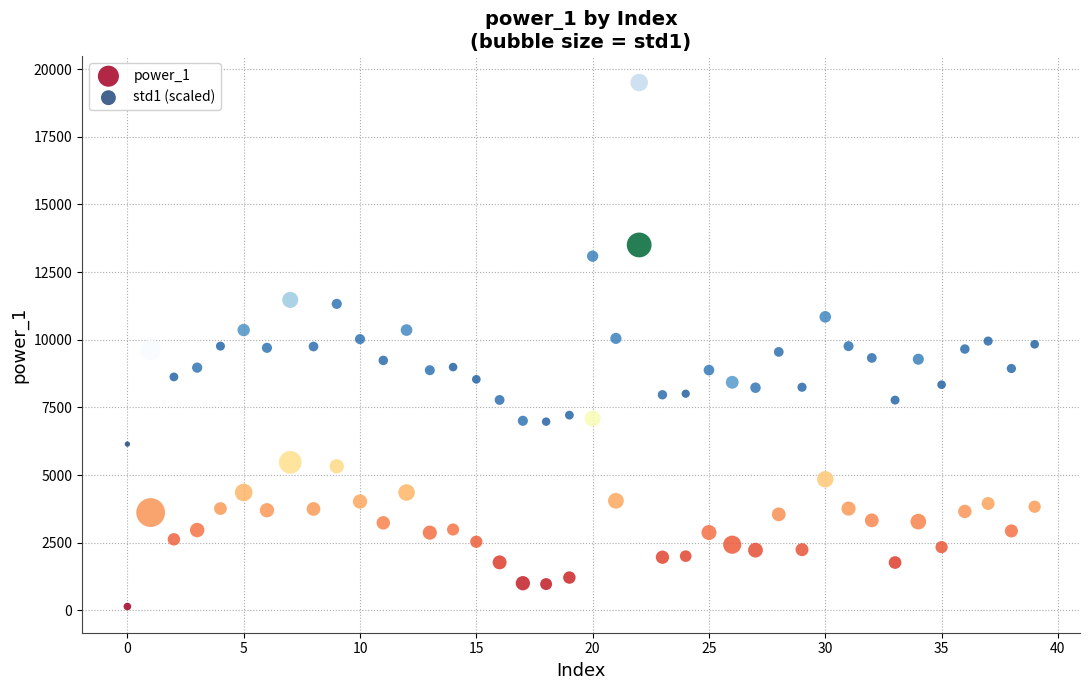

Which series contains the highest Y value?

std1 (scaled)